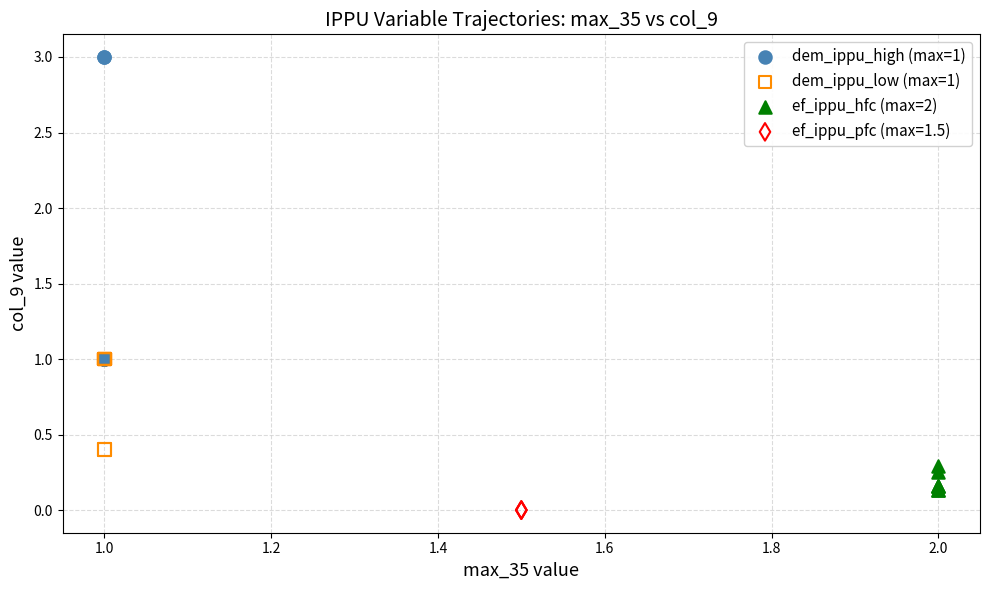

What are all the series names shown in the legend?

dem_ippu_high (max=1), dem_ippu_low (max=1), ef_ippu_hfc (max=2), ef_ippu_pfc (max=1.5)